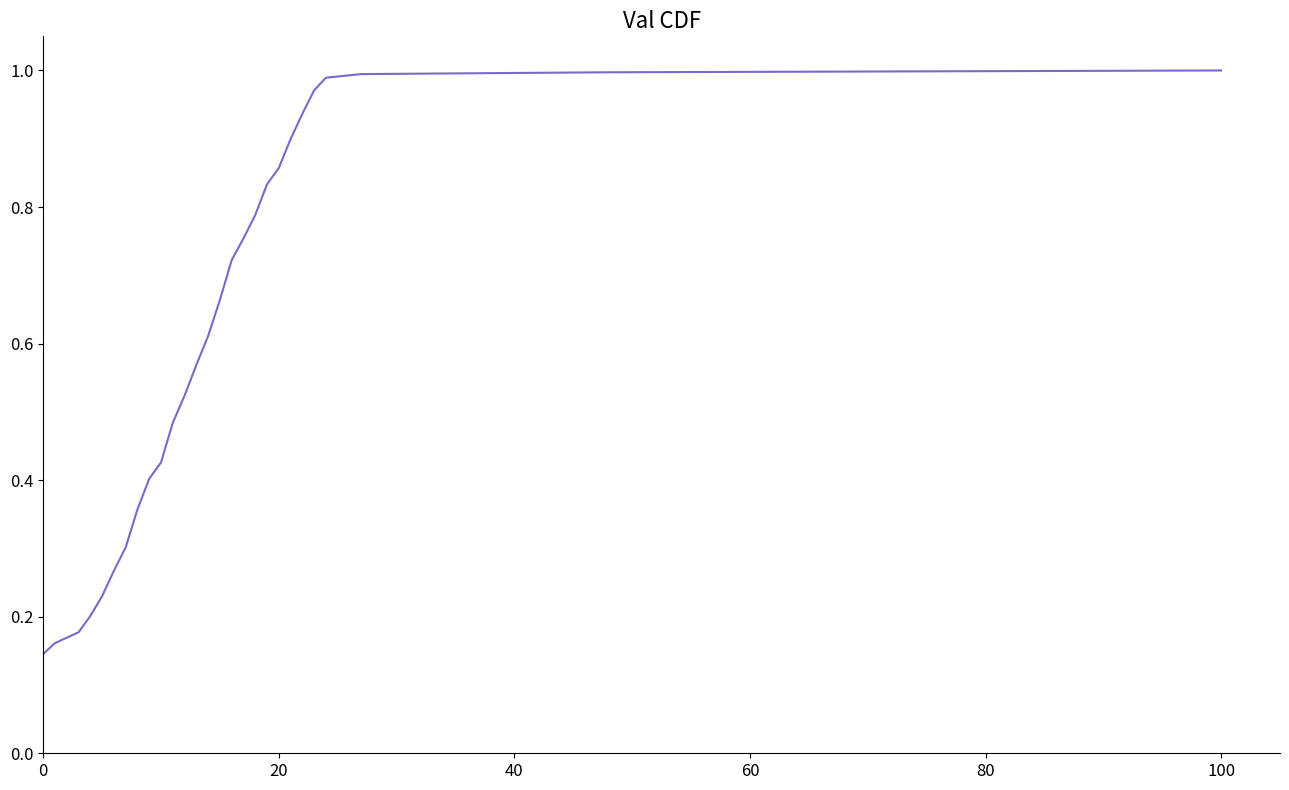

Is it true that the value at 0 is 0.2?

False